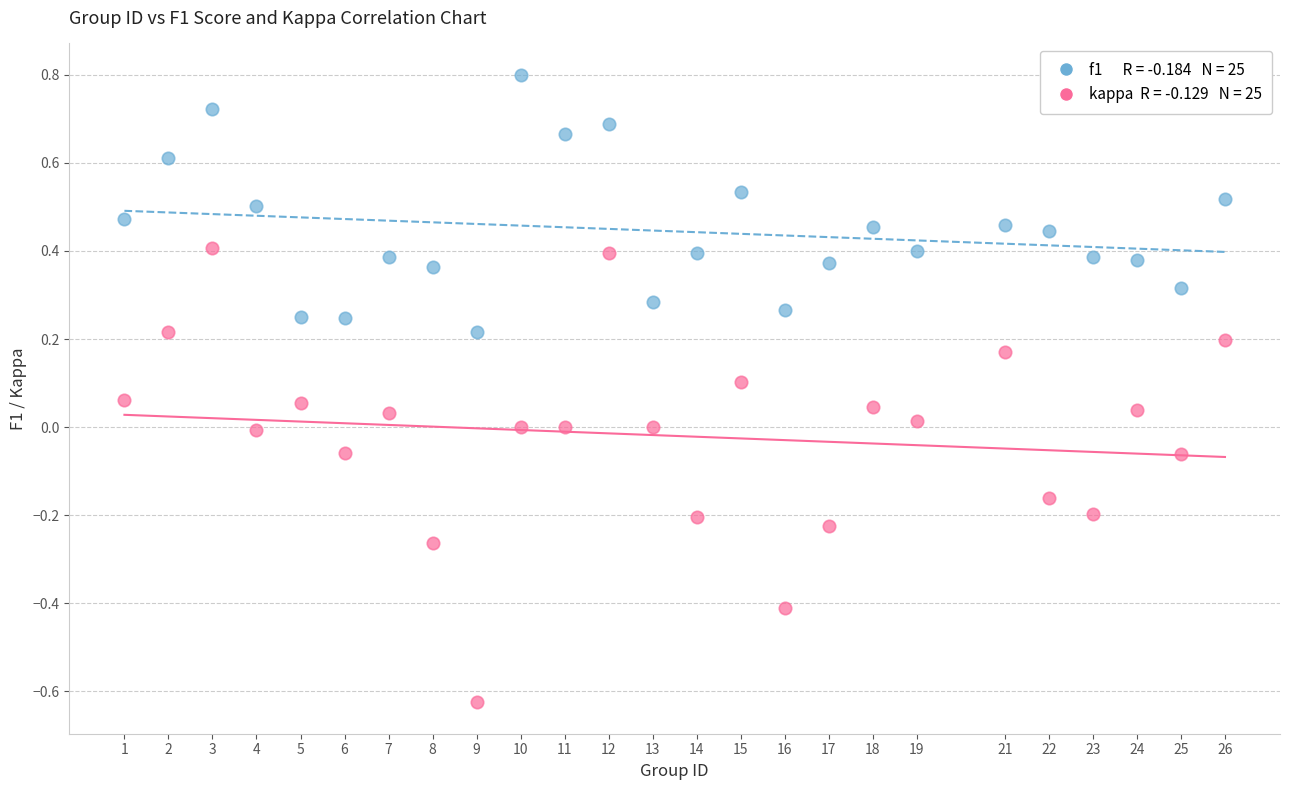

Across all data points, what is the range of Y values (max minus min)?

1.4